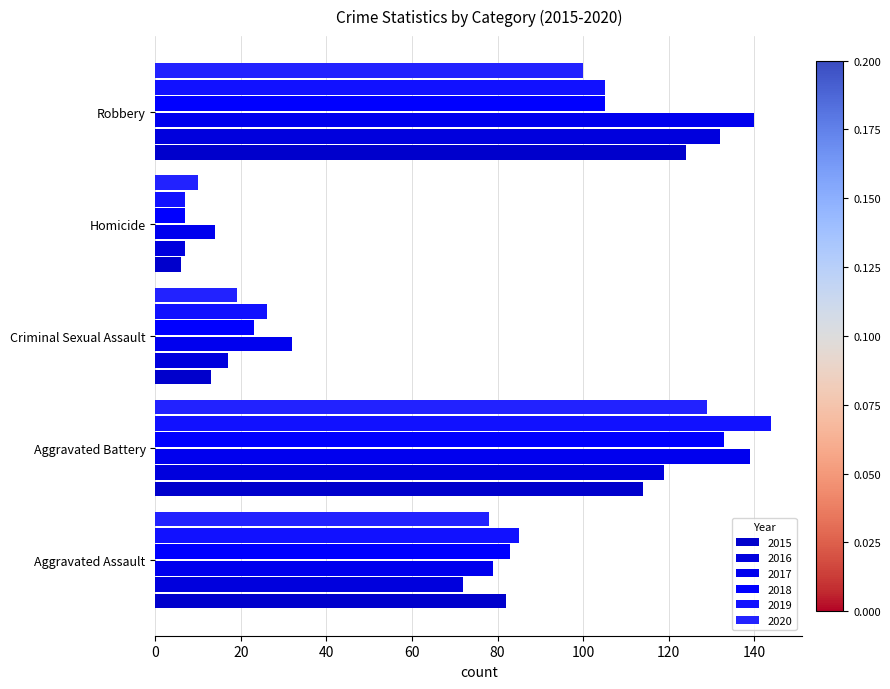

What is the difference between the second highest and minimum values in the 2020 series?

90